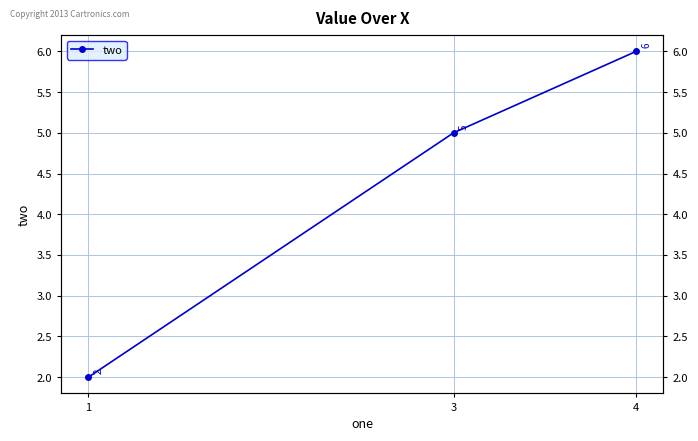

Reading left to right, list all the values displayed in this chart.

2	5	6